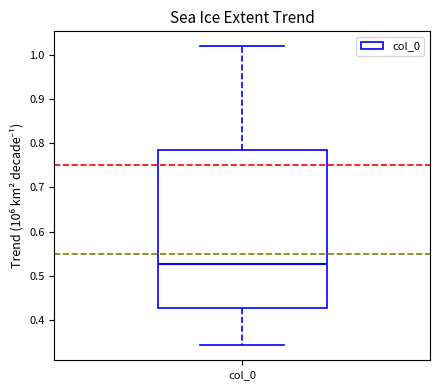

Where is the upper edge of the box for col_0 on the y-axis? The values are not printed on the chart, so give them approximately, as read against the axis.

0.78